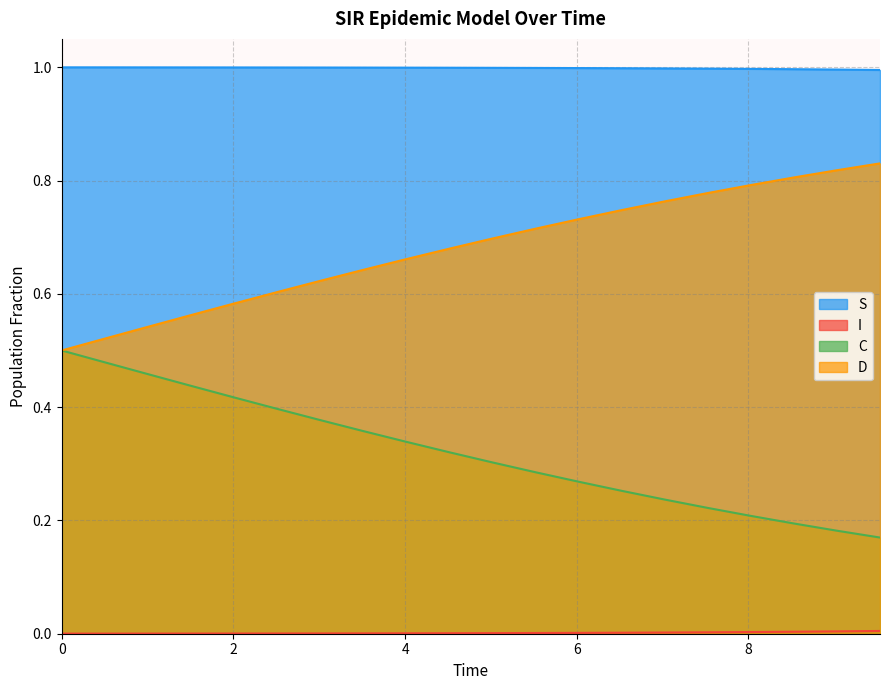

Which series has the largest total across all categories?

S